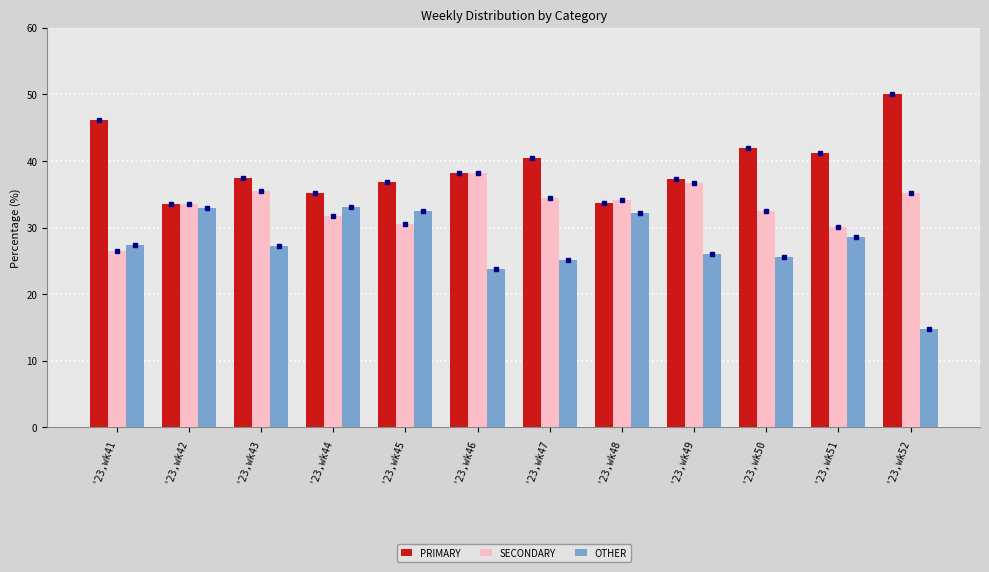

What is the total value across all series at '23,wk46?

100.0